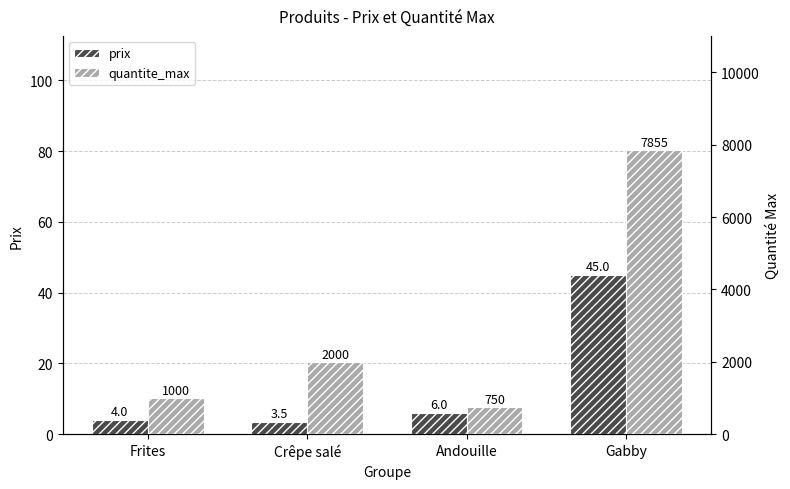

Reading left to right, extract all data points from this chart.

prix: Frites=4.0	Crêpe salé=3.5	Andouille=6.0	Gabby=45.0
quantite_max: Frites=1000.0	Crêpe salé=2000.0	Andouille=750.0	Gabby=7855.0